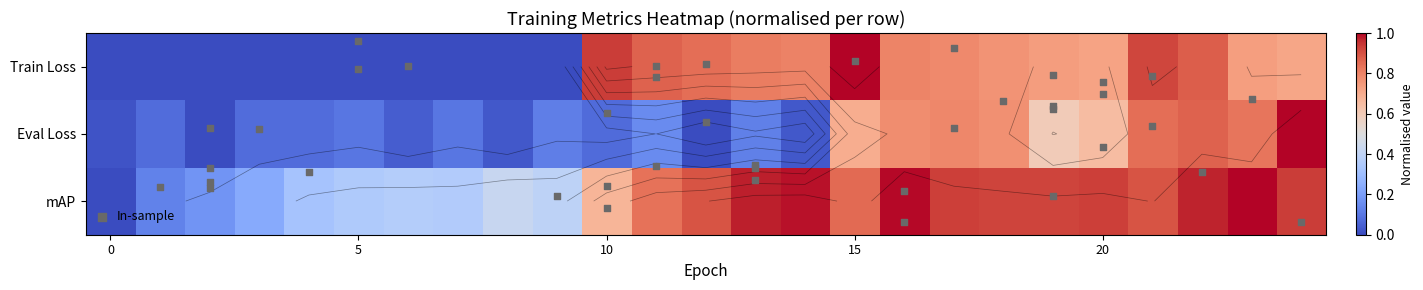

Is the value of mAP at 1 greater than the value of Train Loss at 5?

Yes